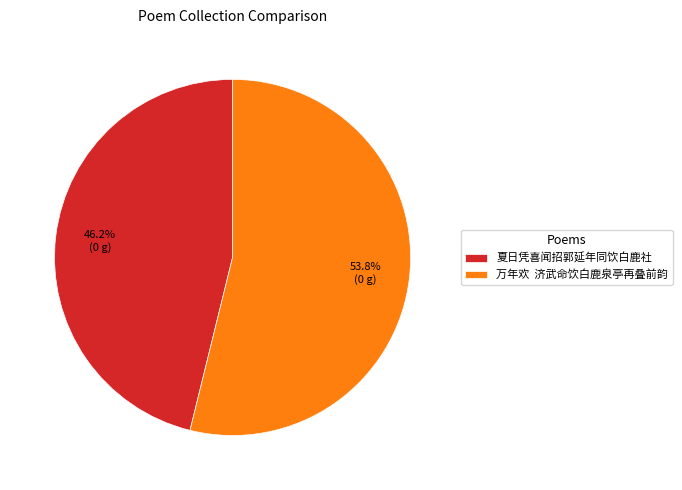

Which slice is the largest?

万年欢 济武命饮白鹿泉亭再叠前韵